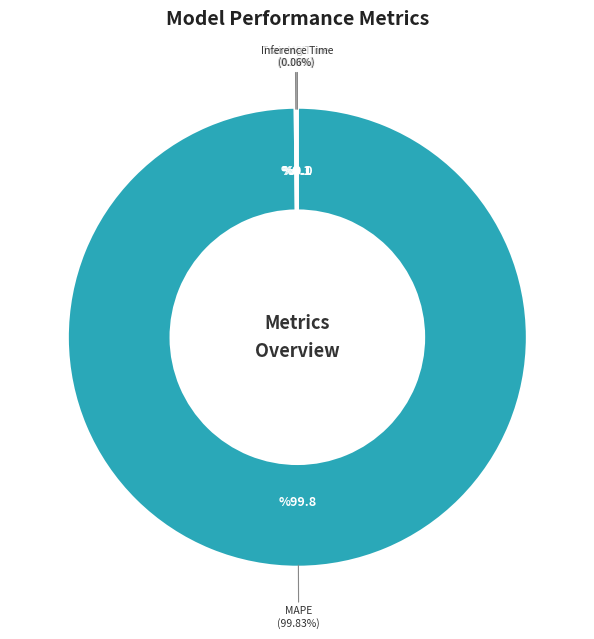

What is the largest slice in the pie chart?

MAPE